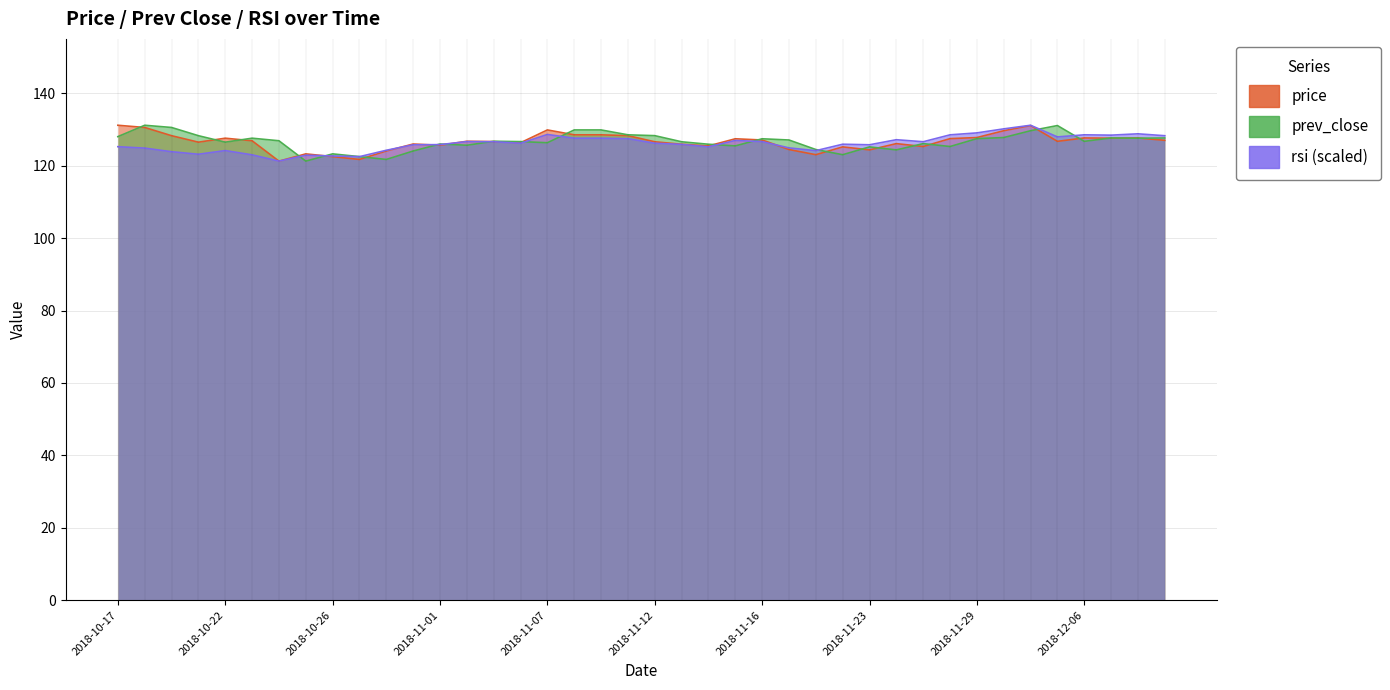

Between 2018-11-08 and 2018-11-12, which is larger?

2018-11-08